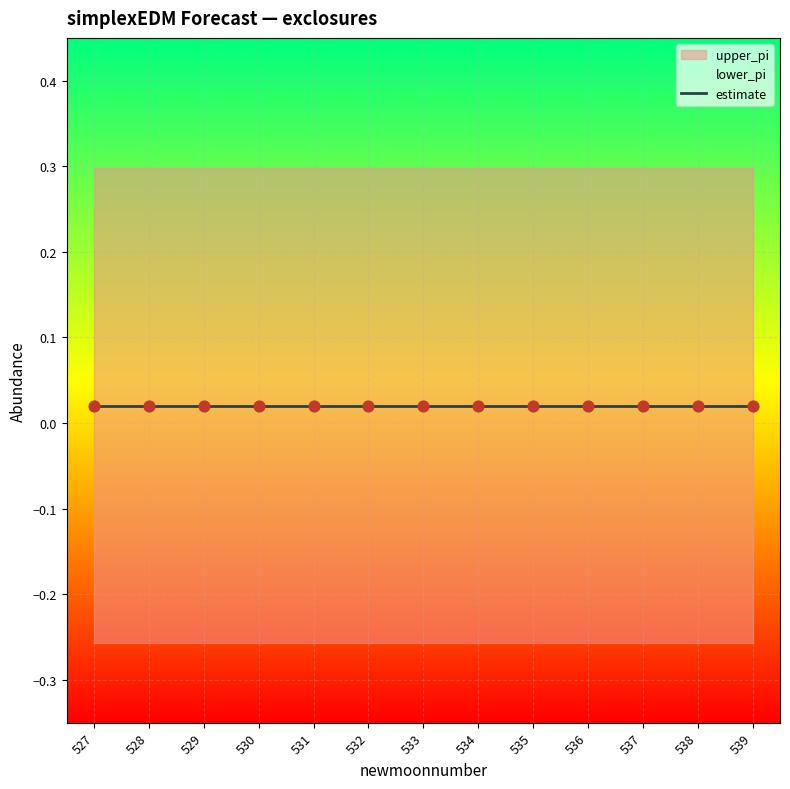

Which series has the largest Y range (max minus min)?

upper_pi